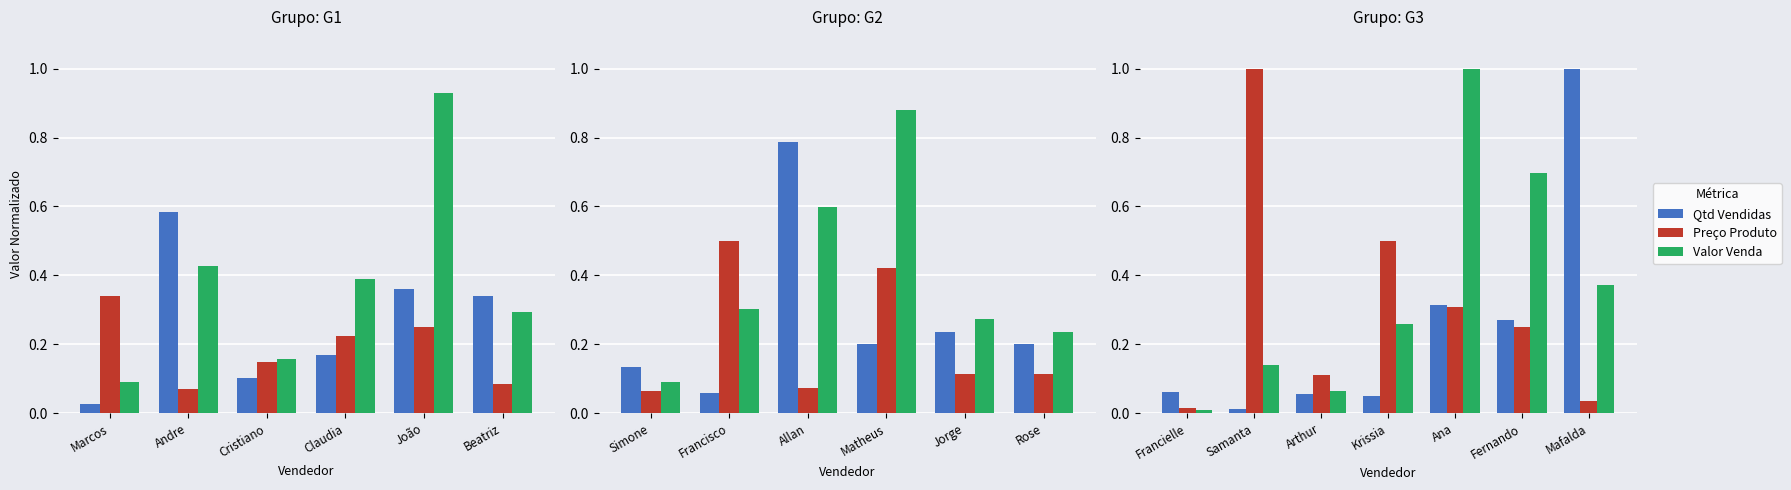

What is the spread (max minus min) of values at Arthur?

0.1